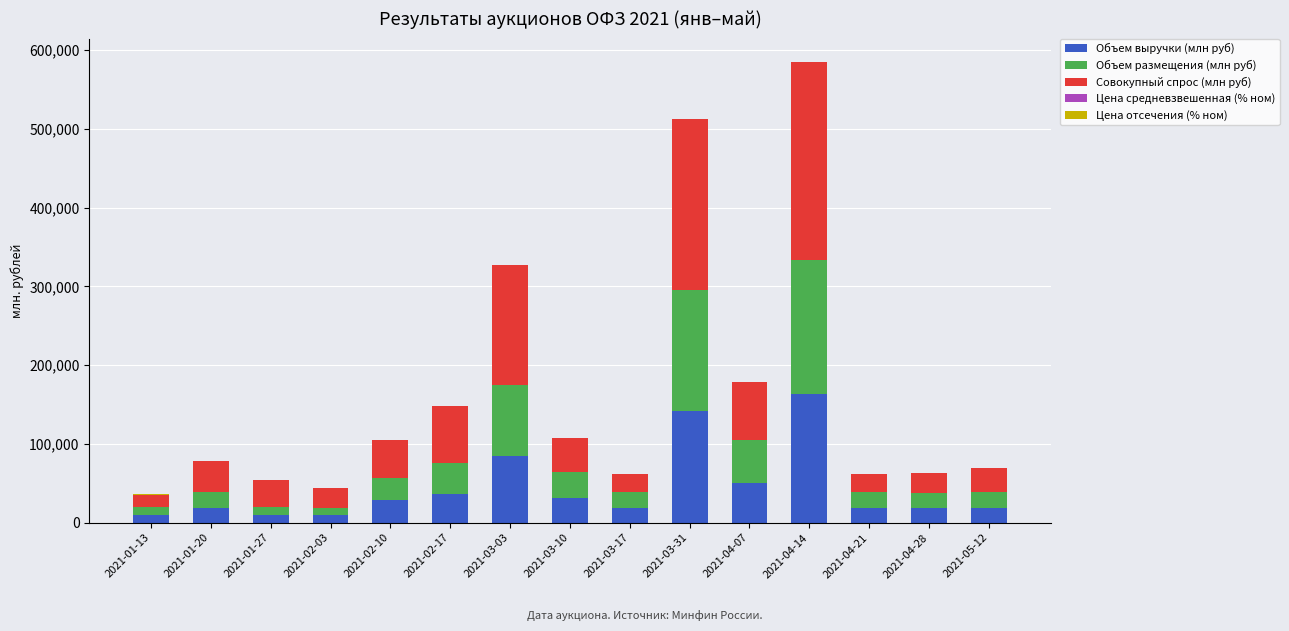

At which label does Объем выручки (млн руб) reach its peak?

2021-04-14